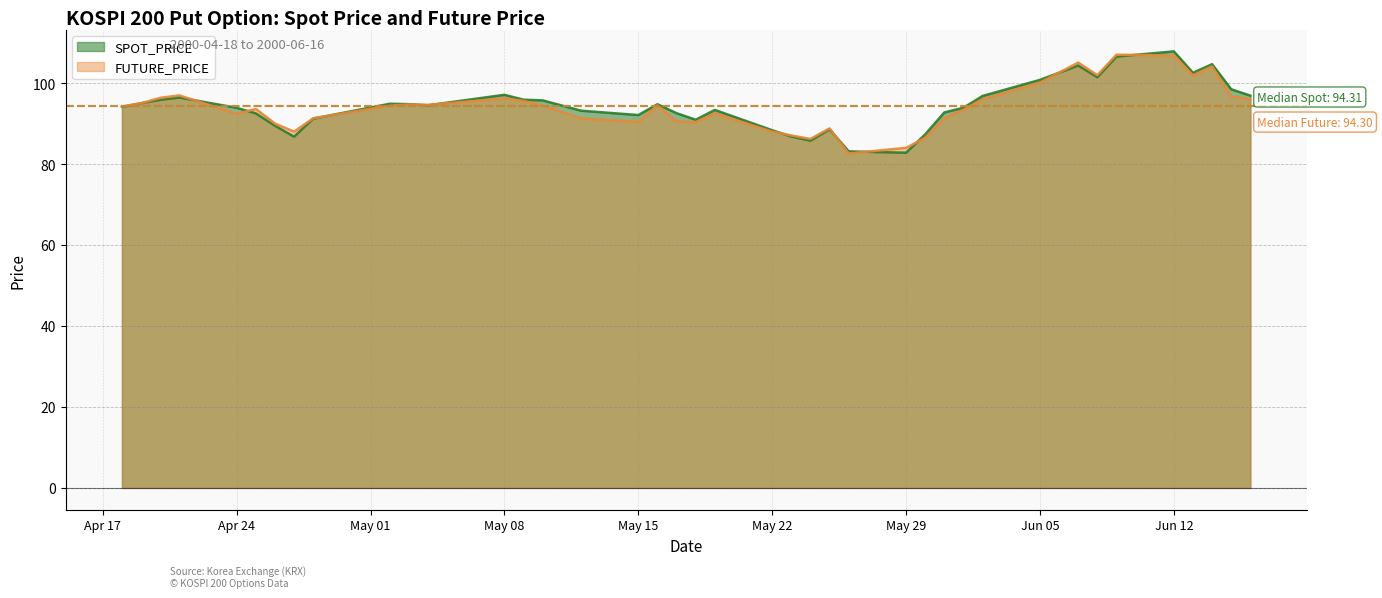

How many intersections are there between SPOT_PRICE and FUTURE_PRICE?

13